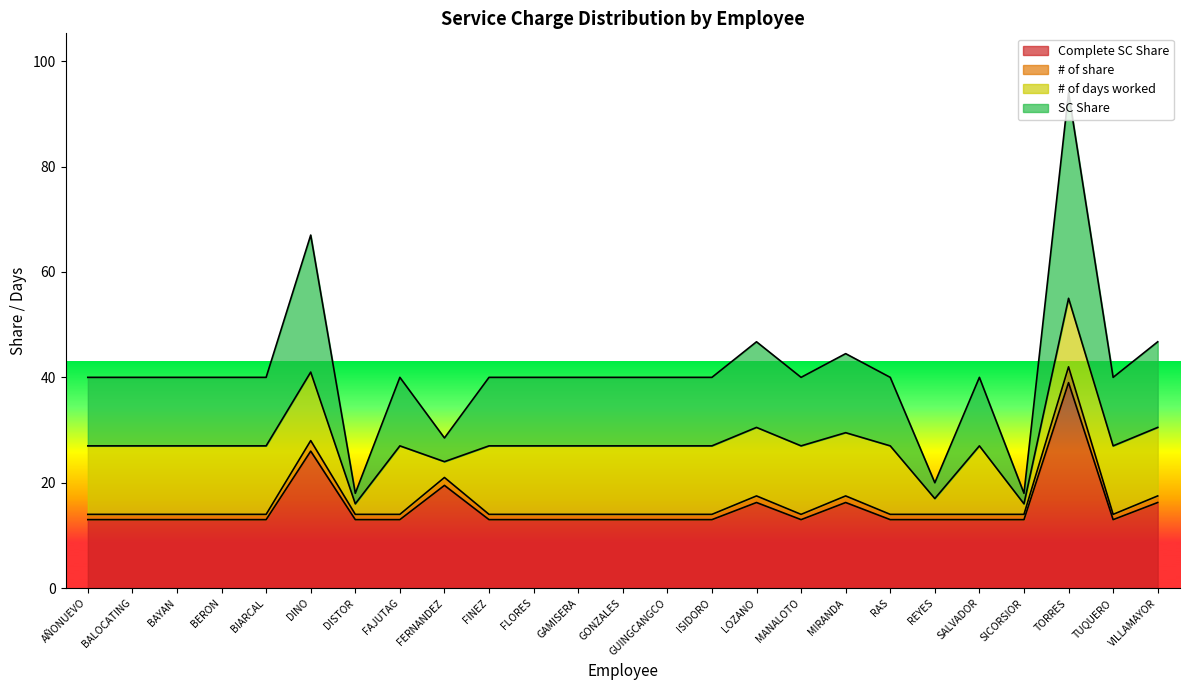

What is the average value of the # of share series?

15.2